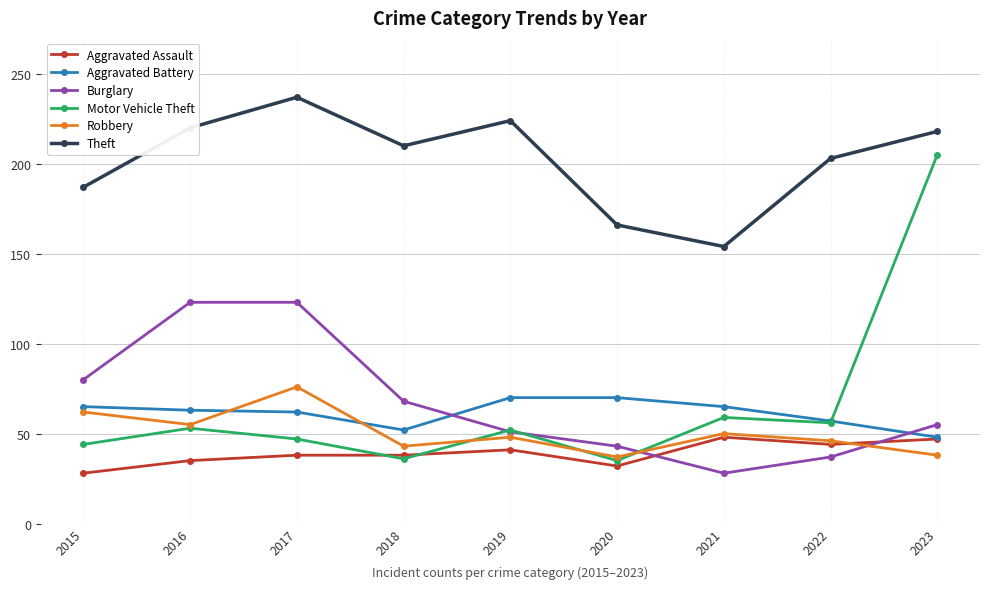

Which series has the largest total across all categories?

Theft